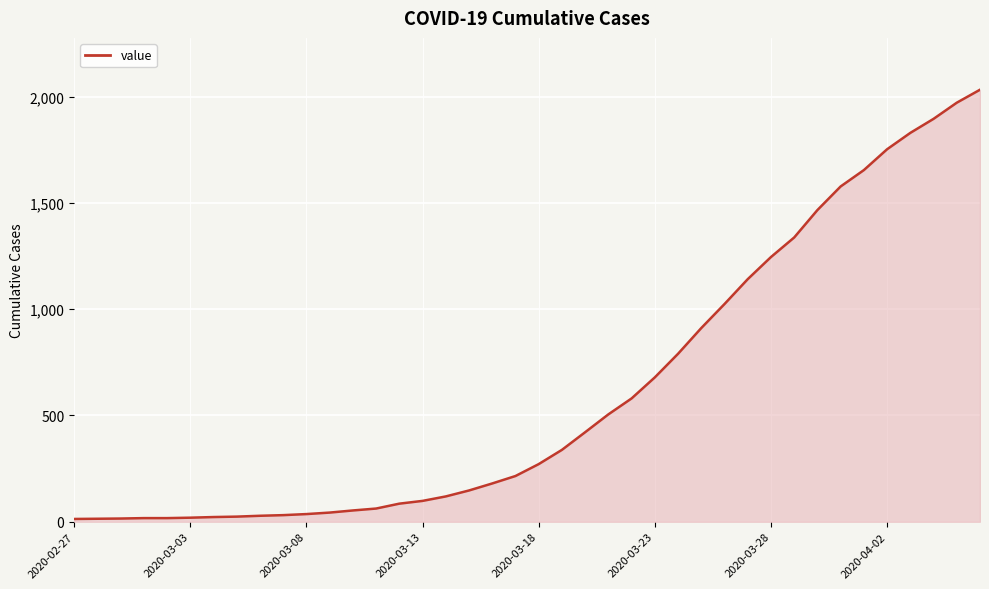

What is the maximum value shown in the chart?

2032